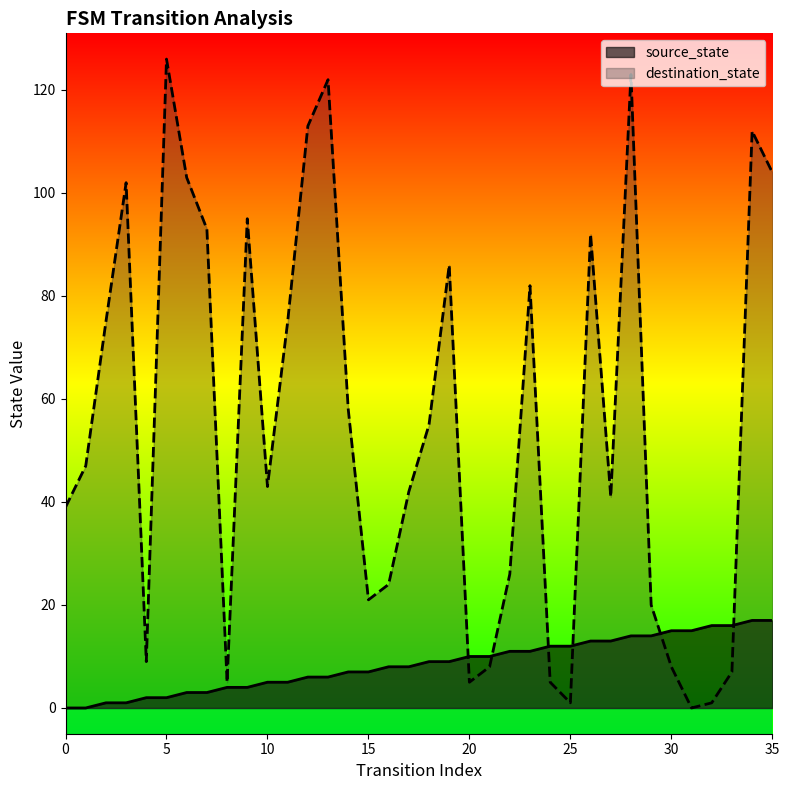

Which series ends up on top after the final intersection of destination_state and source_state?

destination_state